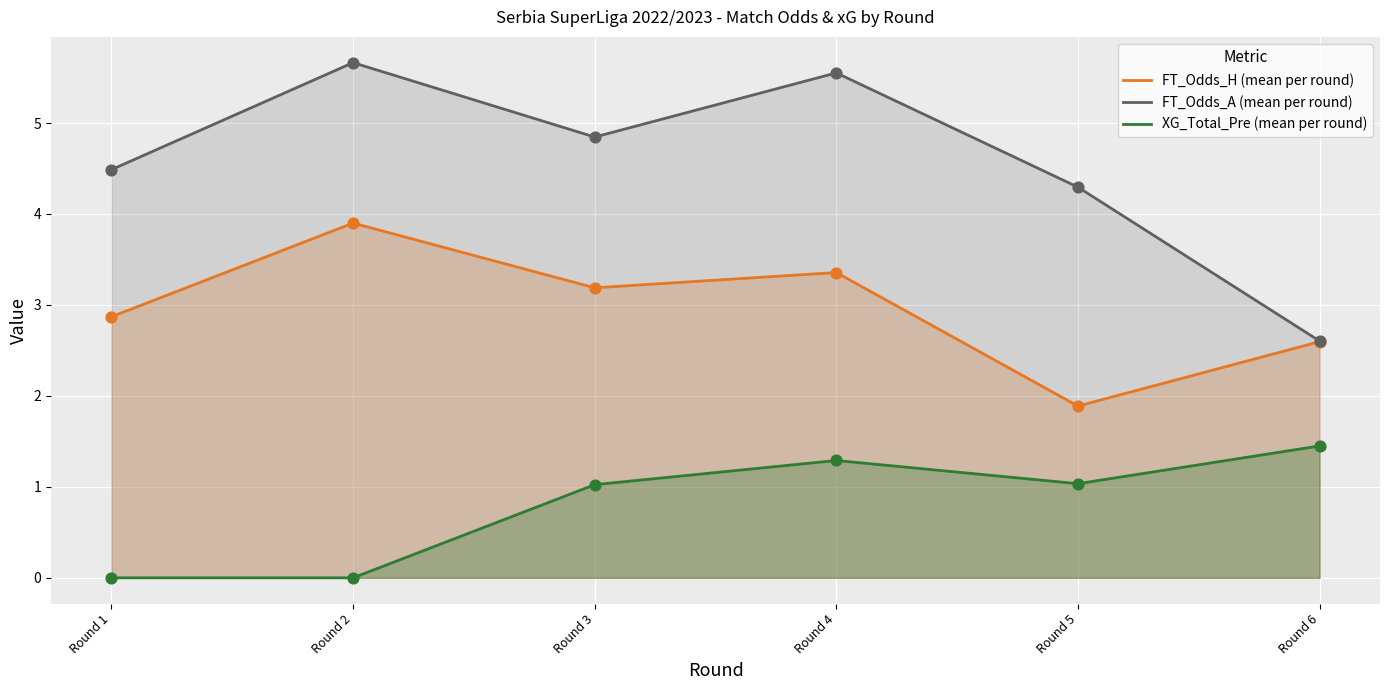

Which series has the largest total across all categories?

FT_Odds_A (mean per round)